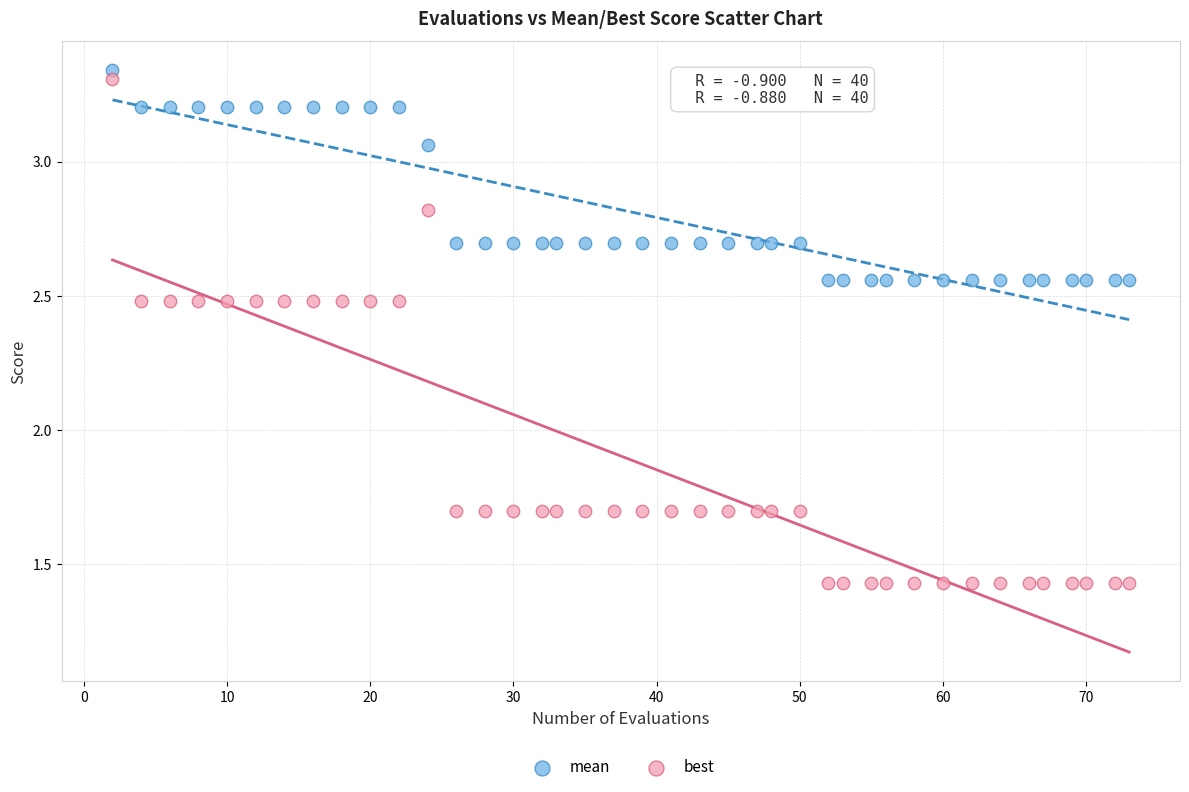

What is the X range (max minus min) for the scatter plot?

71.0